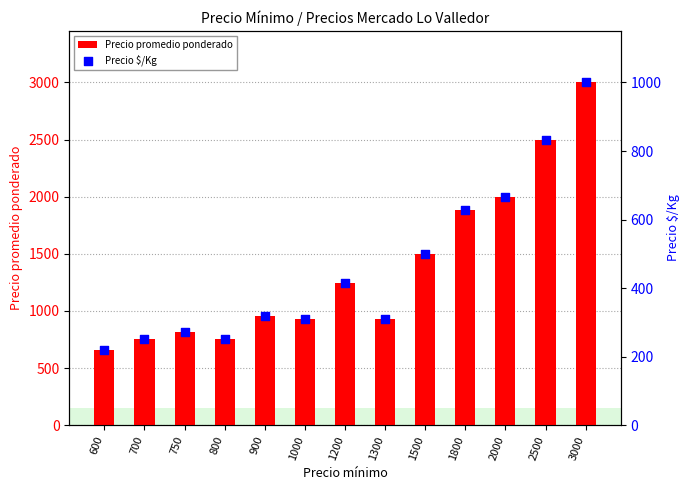

Is the value of Precio promedio ponderado at 800 greater than the value of Precio $/Kg at 2000?

Yes